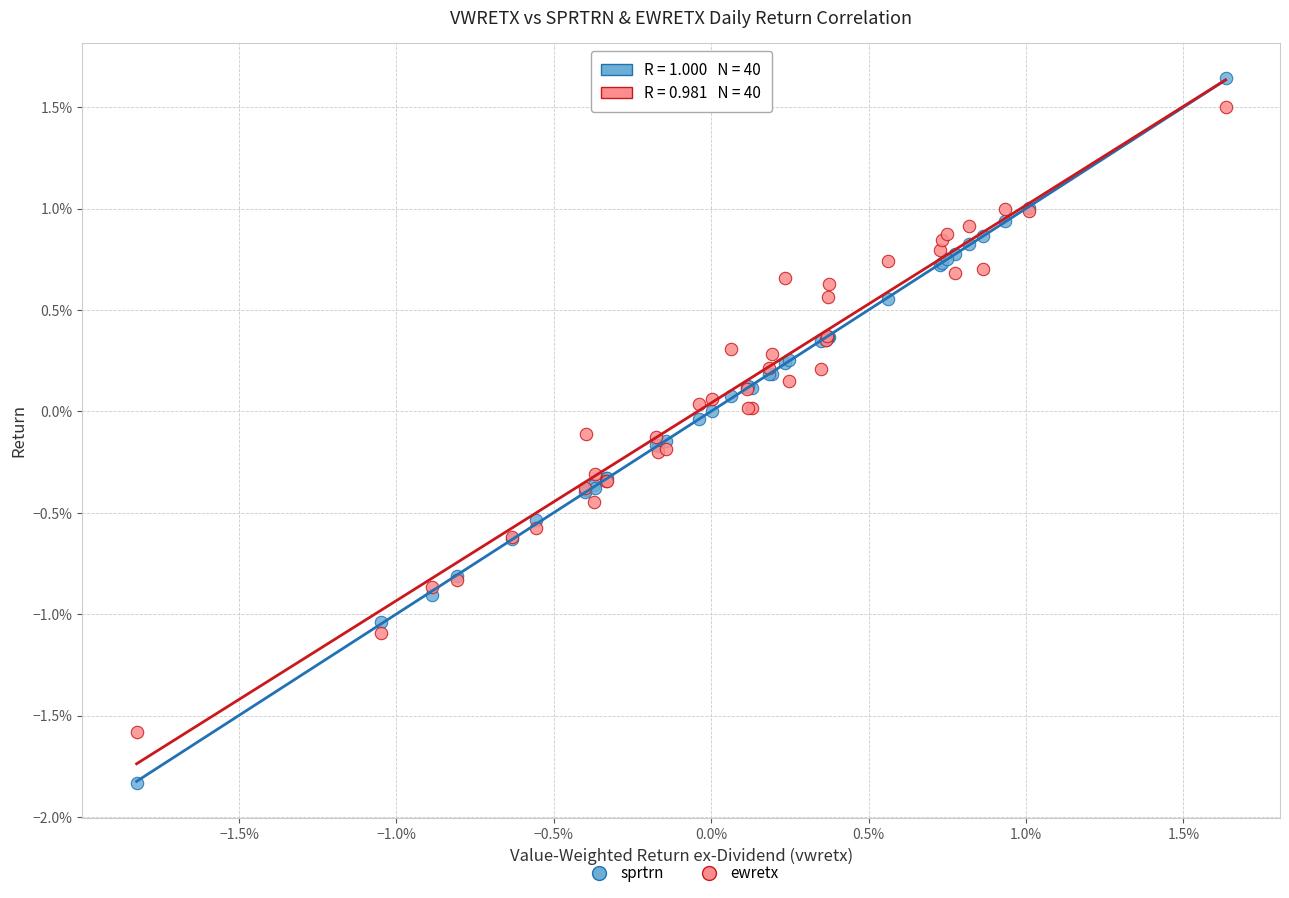

Which series has the largest Y range (max minus min)?

sprtrn